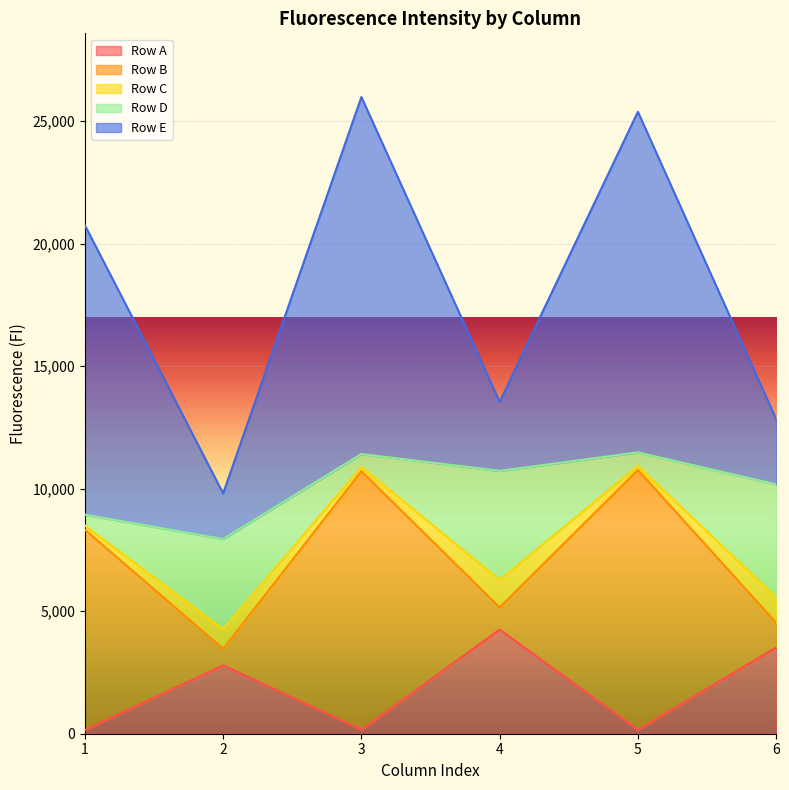

True or false: Row A has a value of 6151 at 4.

False